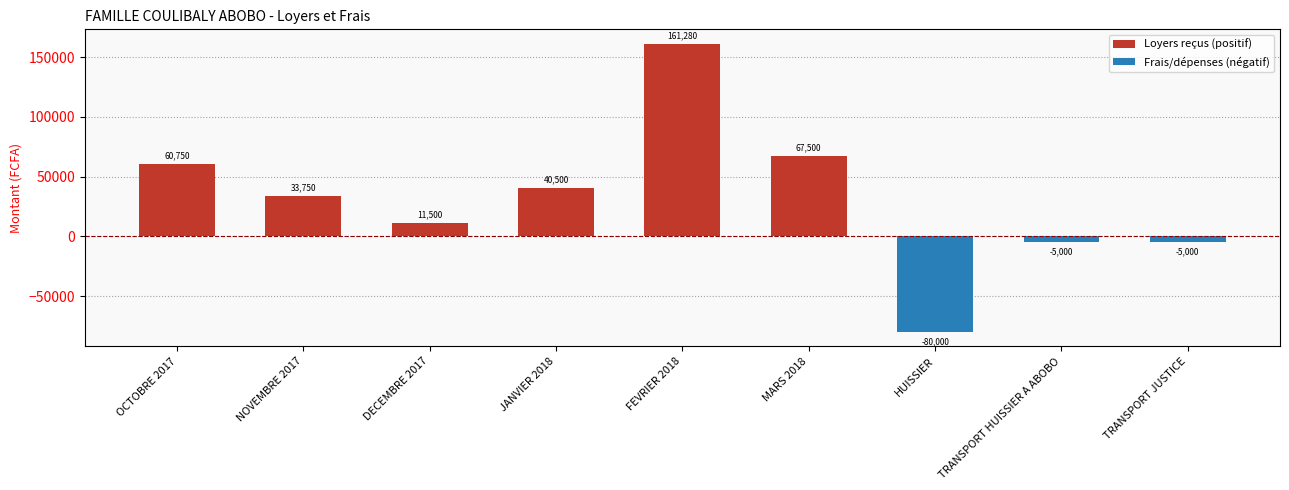

Which has a higher value, DECEMBRE 2017 or TRANSPORT JUSTICE?

DECEMBRE 2017